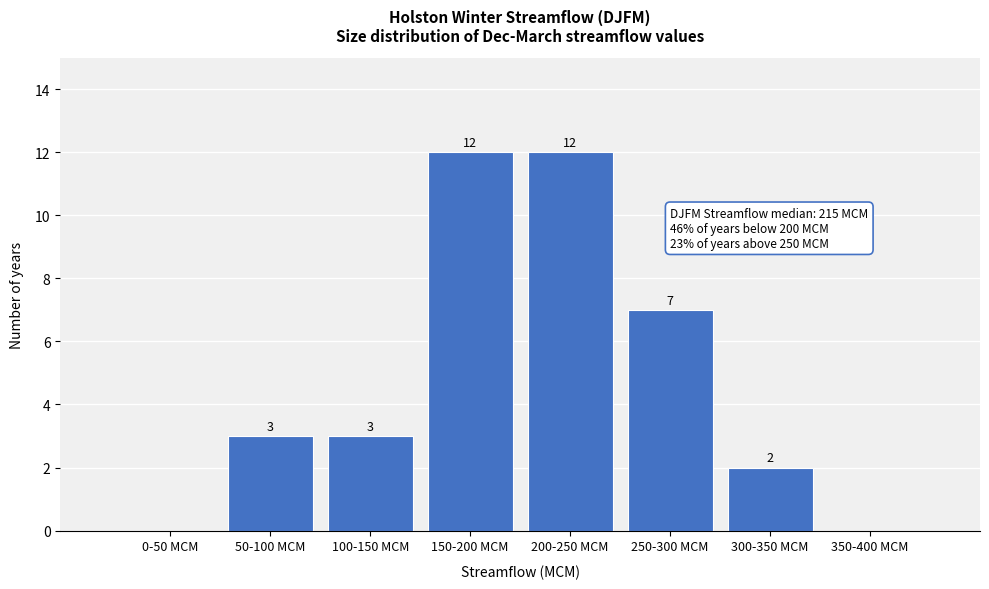

Reading left to right, extract all data points from this chart.

0-50 MCM=0	50-100 MCM=3	100-150 MCM=3	150-200 MCM=12	200-250 MCM=12	250-300 MCM=7	300-350 MCM=2	350-400 MCM=0